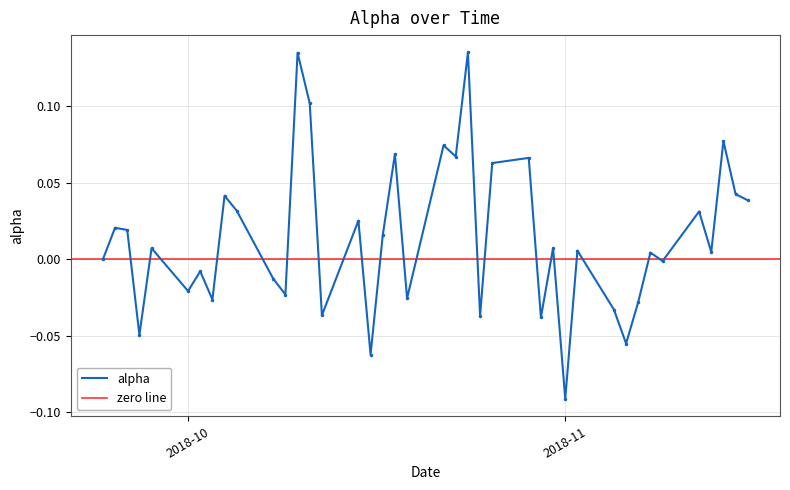

How many lines are shown in the chart?

1